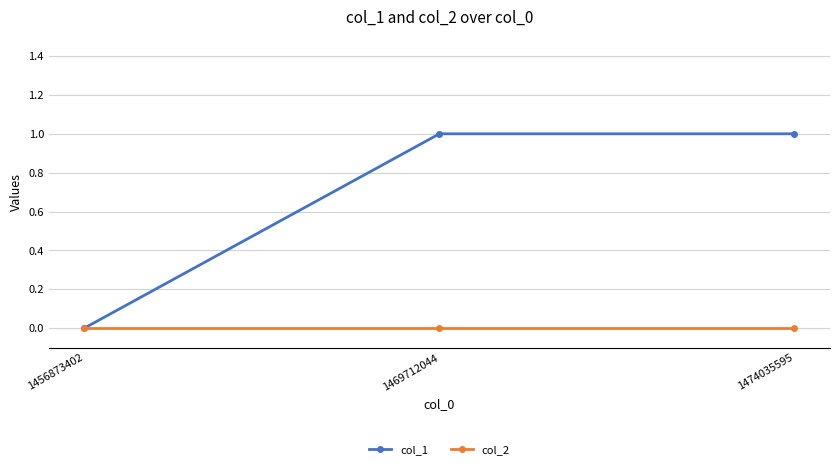

How many lines are shown in the chart?

2